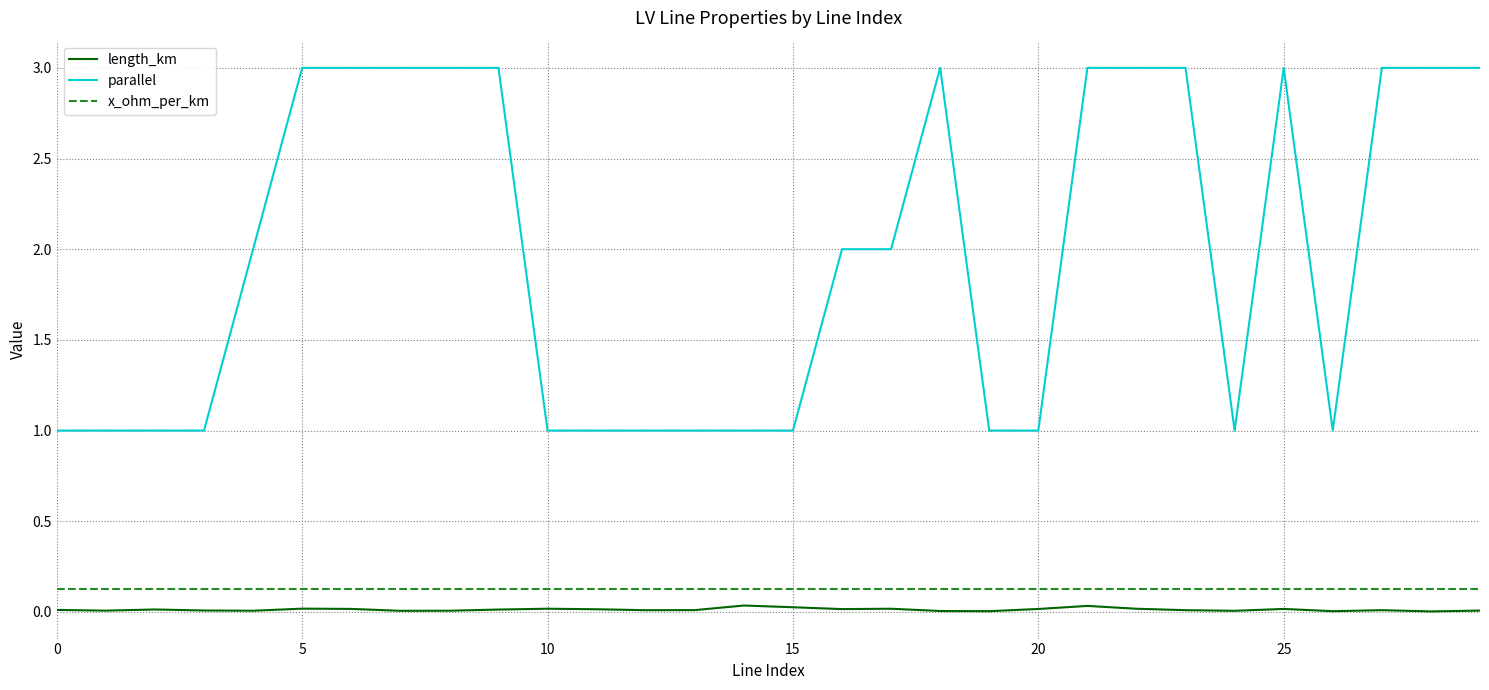

True or false: x_ohm_per_km and parallel cross at least once.

False